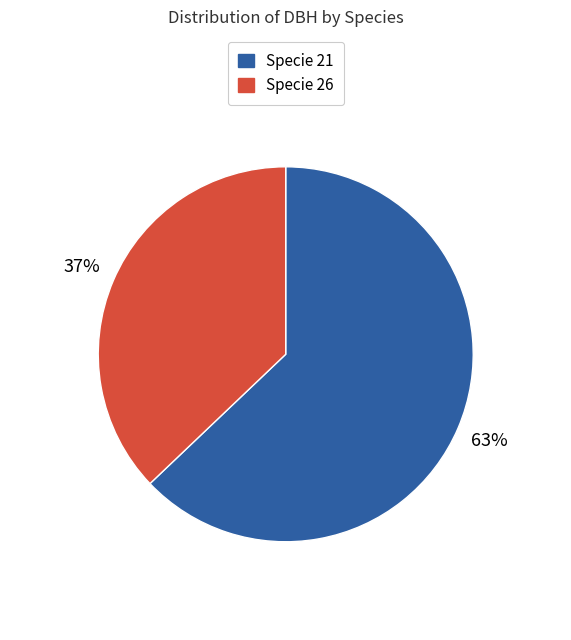

Is the sum of Specie 26 and Specie 21 greater than half?

Yes